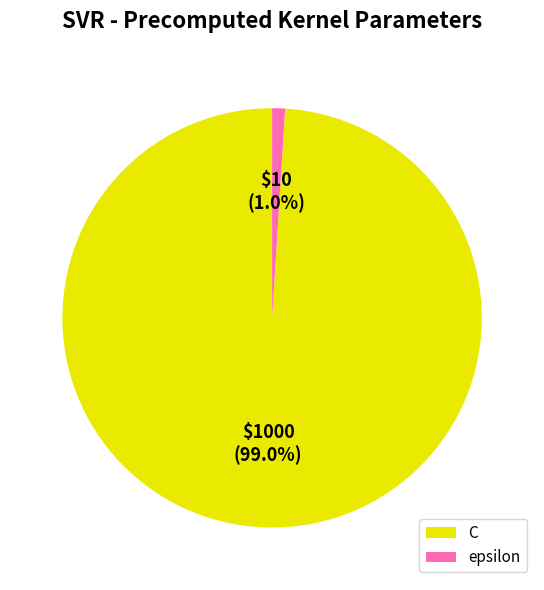

Is epsilon the majority of the pie?

No